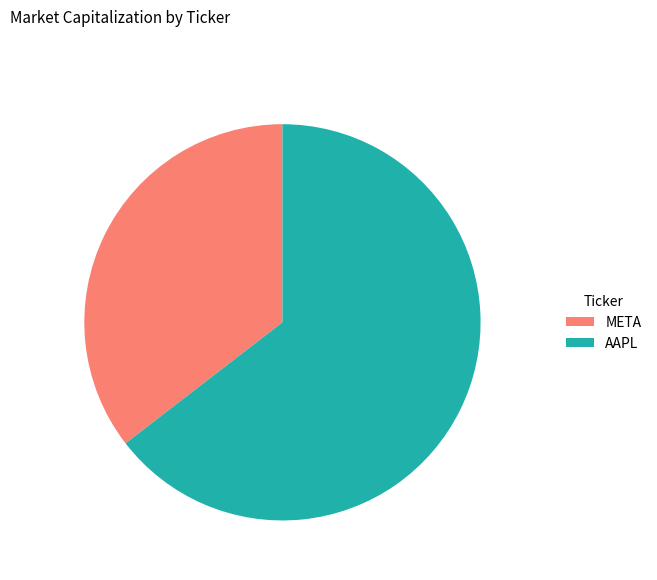

Between AAPL and META, which is larger?

AAPL